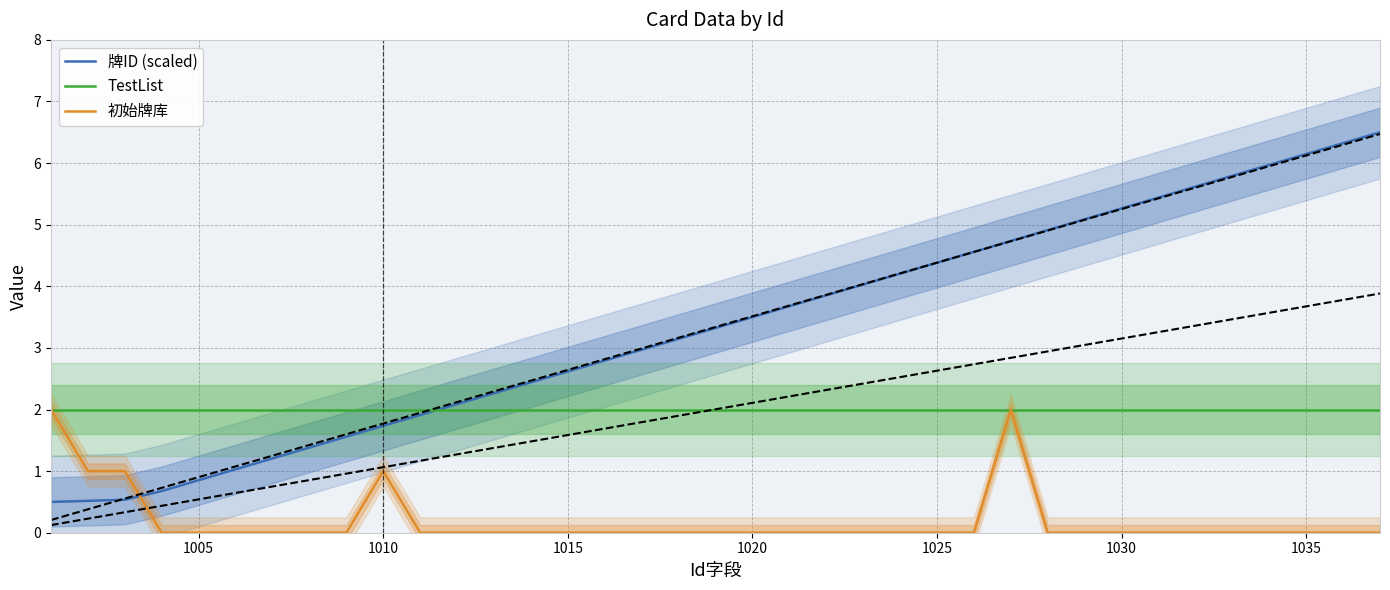

What is the lowest value of the TestList series?

2.0